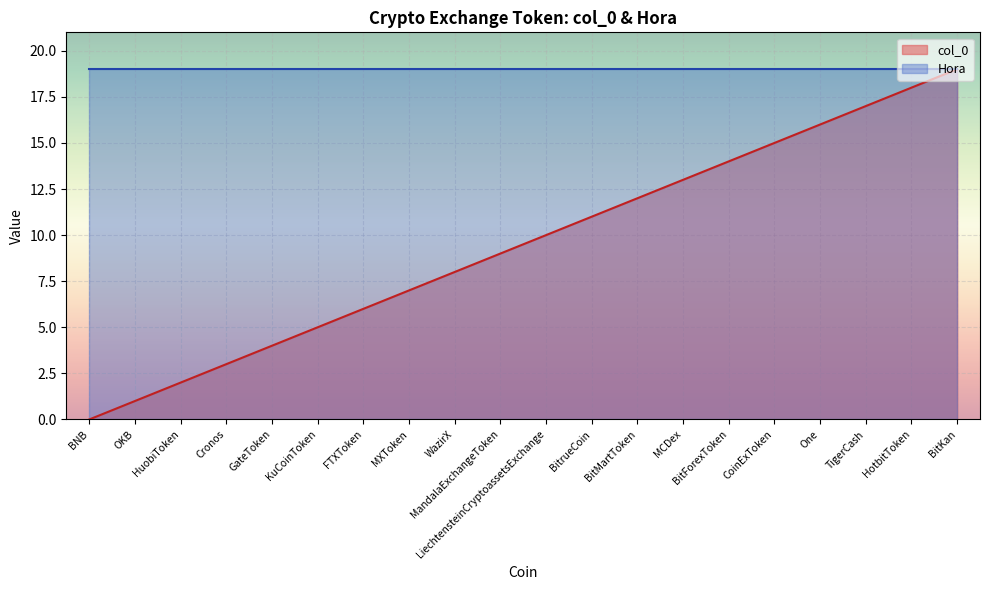

What is the difference between the second highest and minimum values?

18